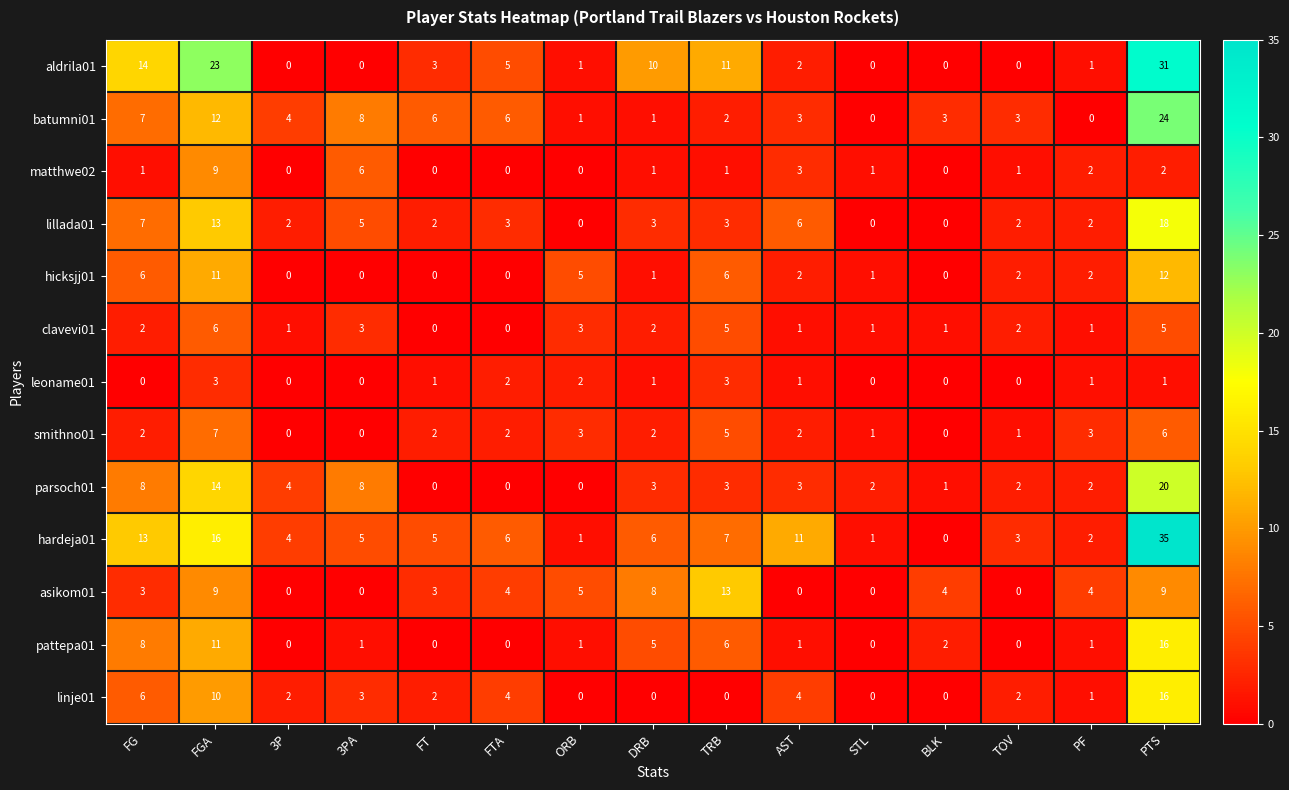

What is the total value across all series at ORB?

22